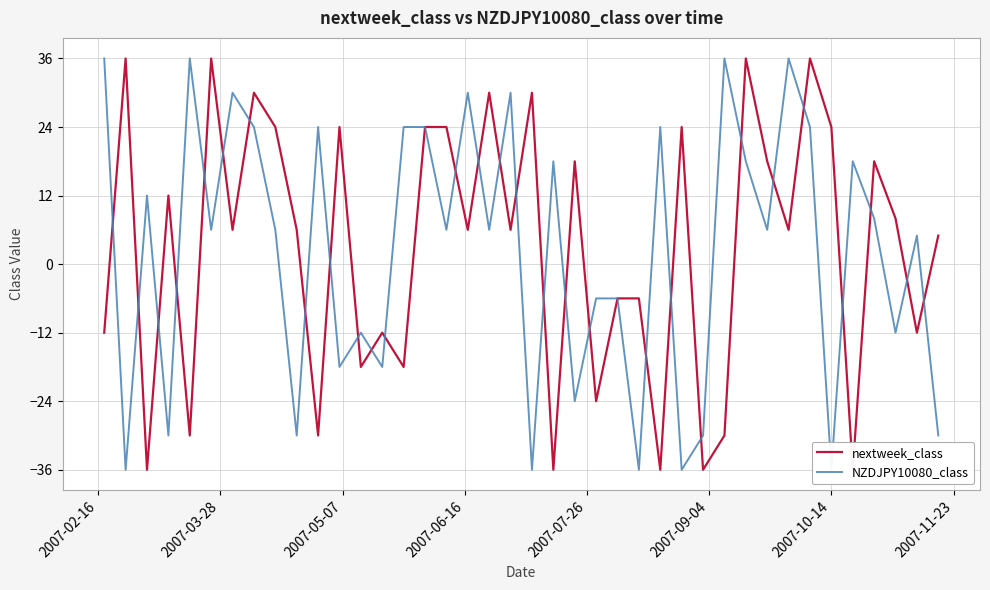

Reading left to right, what are all the values shown in this chart?

nextweek_class: -12	36	-36	12	-30	36	6	30	24	6	-30	24	-18	-12	-18	24	24	6	30	6	30	-36	18	-24	-6	-6	-36	24	-36	-30	36	18	6	36	24	-36	18	8	-12	5
NZDJPY10080_class: 36	-36	12	-30	36	6	30	24	6	-30	24	-18	-12	-18	24	24	6	30	6	30	-36	18	-24	-6	-6	-36	24	-36	-30	36	18	6	36	24	-36	18	8	-12	5	-30